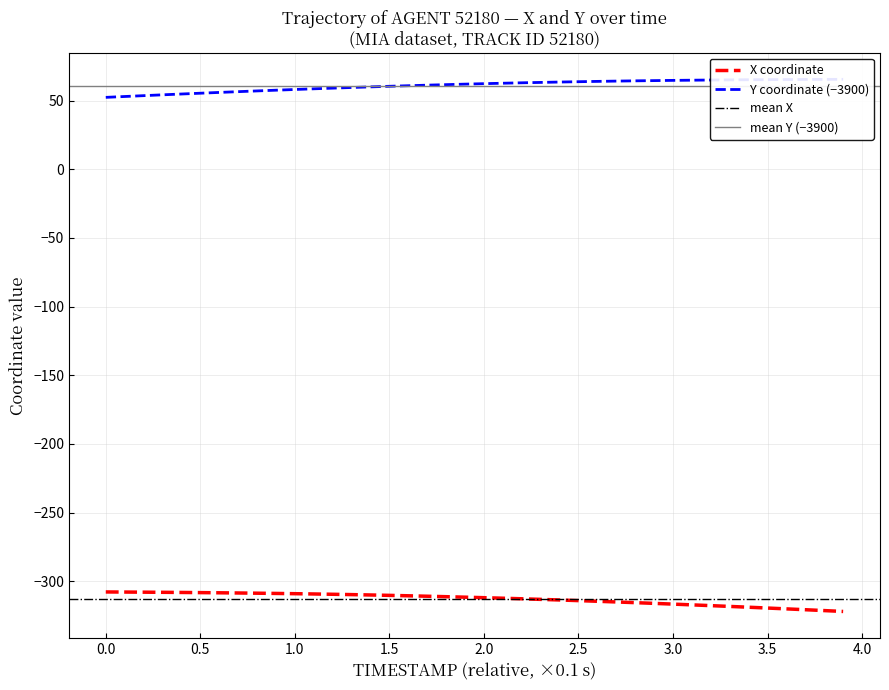

What is the maximum value for X coordinate?

-307.7